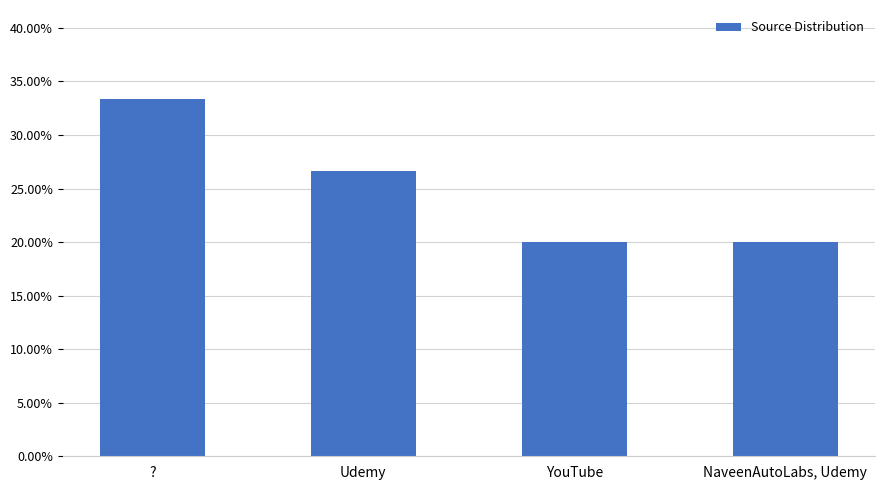

How many bars are there in total?

4